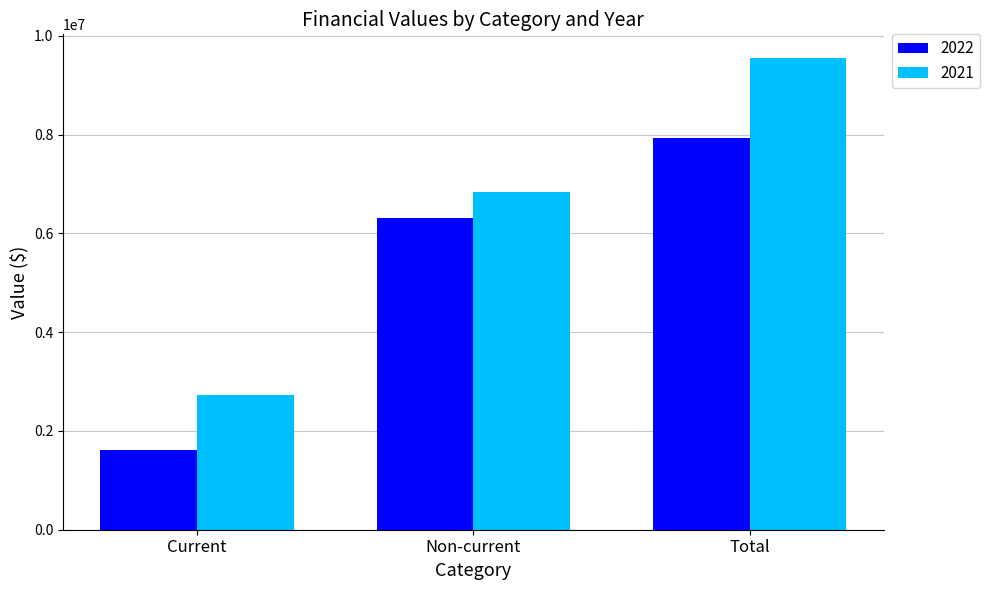

How many values in the 2021 series are below 6834009?

1